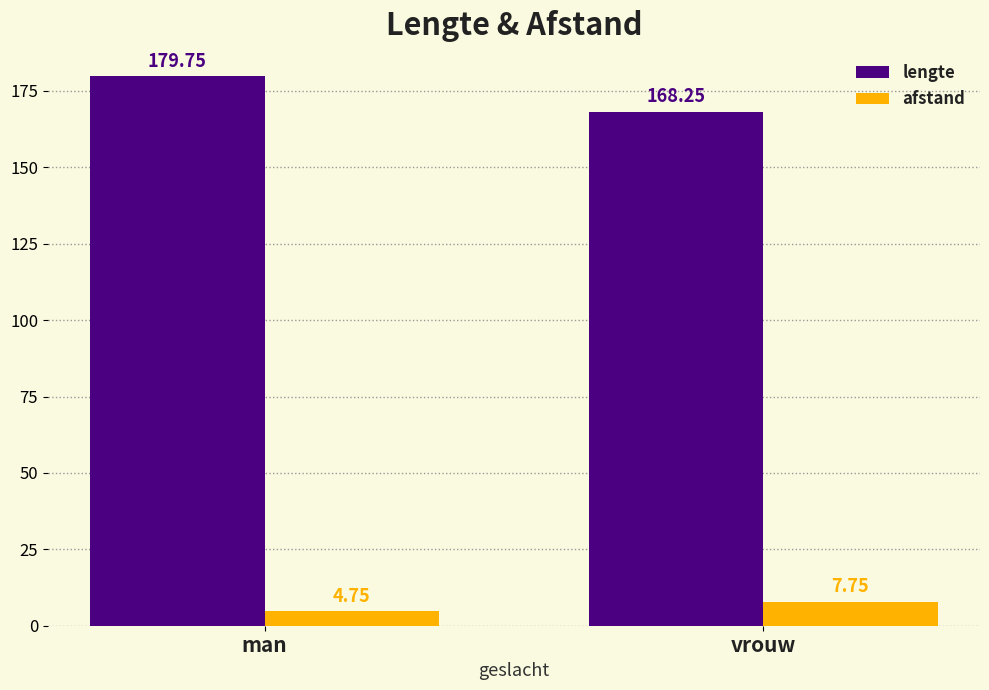

At which label does lengte reach its minimum?

vrouw